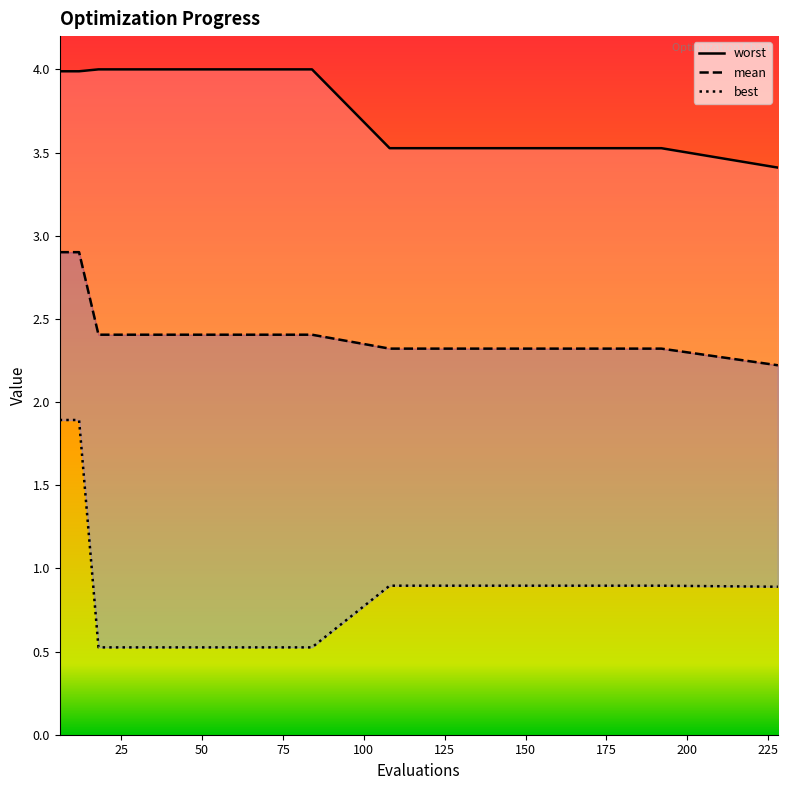

What is the value of the worst point at the 18th from the left?

3.5